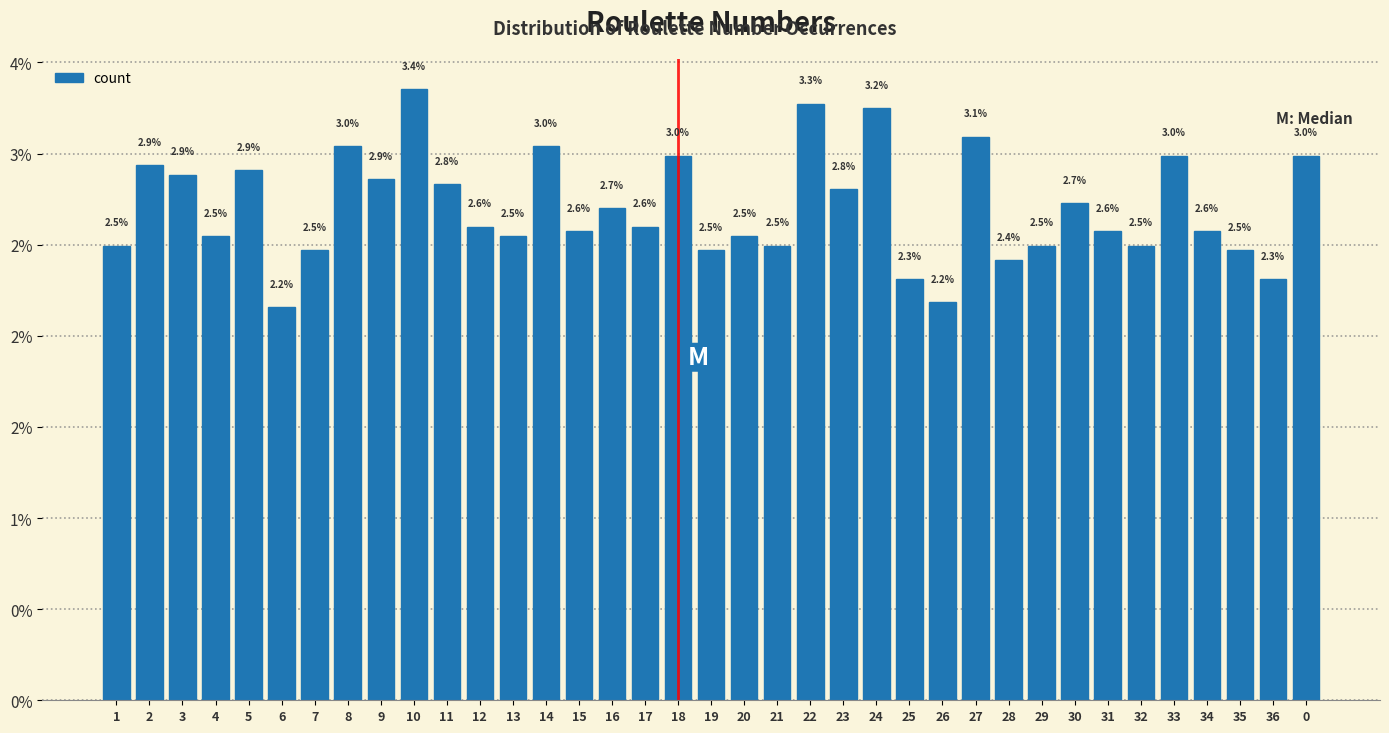

Are the bars horizontal?

No